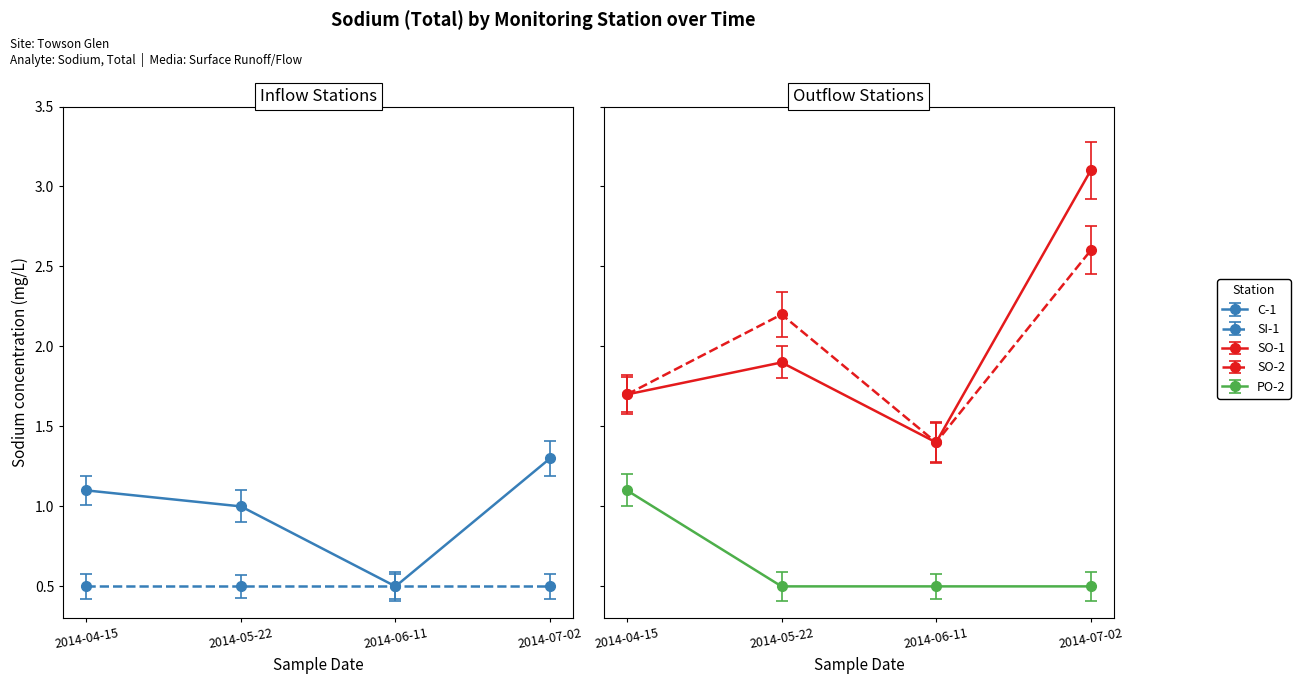

At which category is the sum across all series the highest?

2014-07-02